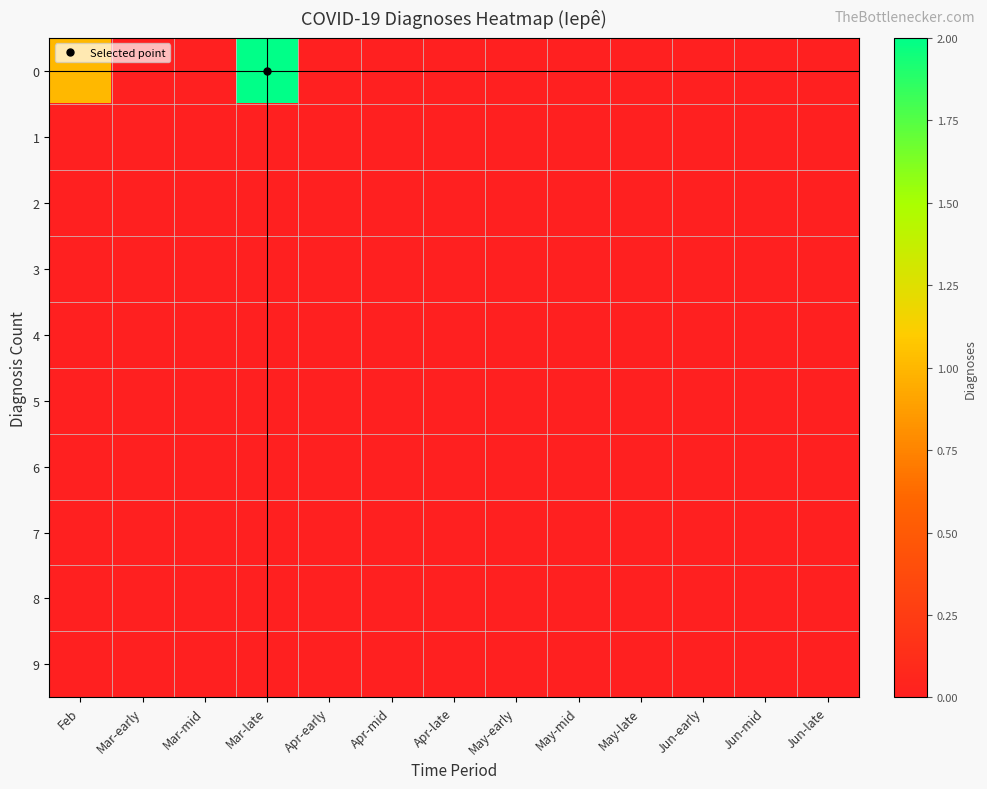

Reading left to right, list all the values displayed in this chart.

0: Feb=1	Mar-early=0	Mar-mid=0	Mar-late=2	Apr-early=0	Apr-mid=0	Apr-late=0	May-early=0	May-mid=0	May-late=0	Jun-early=0	Jun-mid=0	Jun-late=0
1: Feb=0	Mar-early=0	Mar-mid=0	Mar-late=0	Apr-early=0	Apr-mid=0	Apr-late=0	May-early=0	May-mid=0	May-late=0	Jun-early=0	Jun-mid=0	Jun-late=0
2: Feb=0	Mar-early=0	Mar-mid=0	Mar-late=0	Apr-early=0	Apr-mid=0	Apr-late=0	May-early=0	May-mid=0	May-late=0	Jun-early=0	Jun-mid=0	Jun-late=0
3: Feb=0	Mar-early=0	Mar-mid=0	Mar-late=0	Apr-early=0	Apr-mid=0	Apr-late=0	May-early=0	May-mid=0	May-late=0	Jun-early=0	Jun-mid=0	Jun-late=0
4: Feb=0	Mar-early=0	Mar-mid=0	Mar-late=0	Apr-early=0	Apr-mid=0	Apr-late=0	May-early=0	May-mid=0	May-late=0	Jun-early=0	Jun-mid=0	Jun-late=0
5: Feb=0	Mar-early=0	Mar-mid=0	Mar-late=0	Apr-early=0	Apr-mid=0	Apr-late=0	May-early=0	May-mid=0	May-late=0	Jun-early=0	Jun-mid=0	Jun-late=0
6: Feb=0	Mar-early=0	Mar-mid=0	Mar-late=0	Apr-early=0	Apr-mid=0	Apr-late=0	May-early=0	May-mid=0	May-late=0	Jun-early=0	Jun-mid=0	Jun-late=0
7: Feb=0	Mar-early=0	Mar-mid=0	Mar-late=0	Apr-early=0	Apr-mid=0	Apr-late=0	May-early=0	May-mid=0	May-late=0	Jun-early=0	Jun-mid=0	Jun-late=0
8: Feb=0	Mar-early=0	Mar-mid=0	Mar-late=0	Apr-early=0	Apr-mid=0	Apr-late=0	May-early=0	May-mid=0	May-late=0	Jun-early=0	Jun-mid=0	Jun-late=0
9: Feb=0	Mar-early=0	Mar-mid=0	Mar-late=0	Apr-early=0	Apr-mid=0	Apr-late=0	May-early=0	May-mid=0	May-late=0	Jun-early=0	Jun-mid=0	Jun-late=0